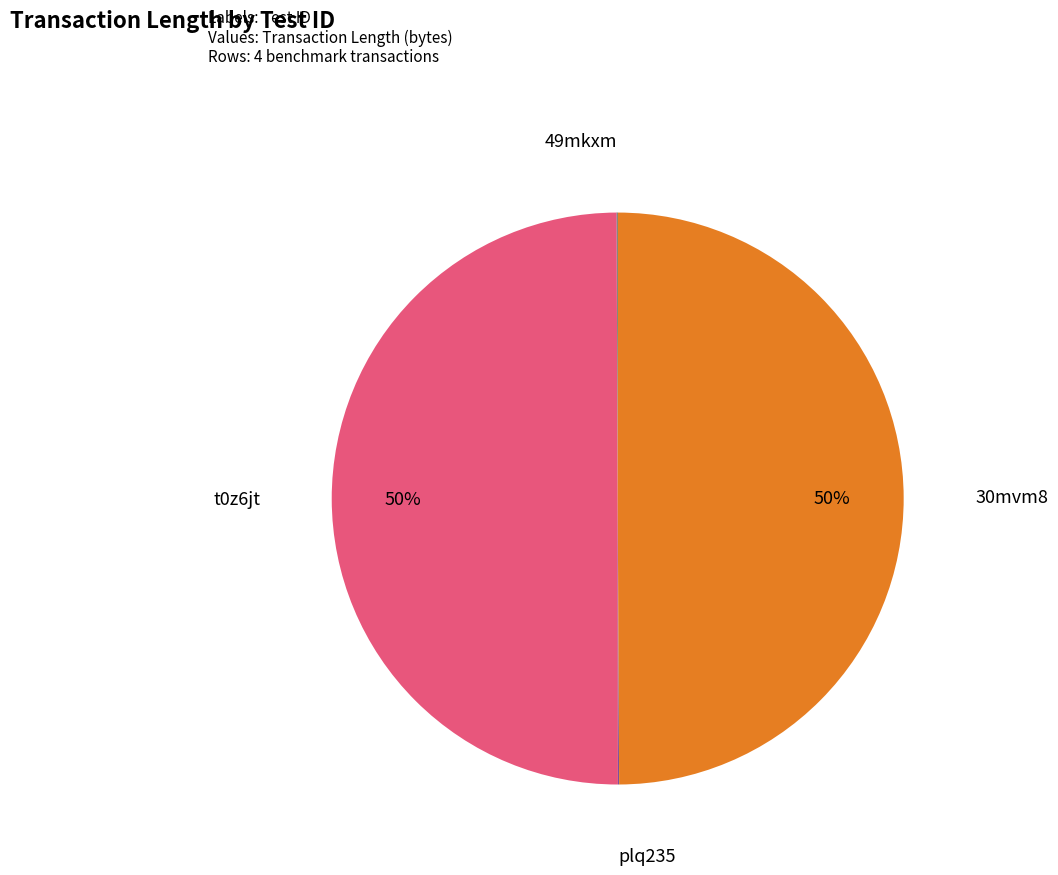

To the nearest percent, what is the difference between the largest and smallest slice percentages?

50%